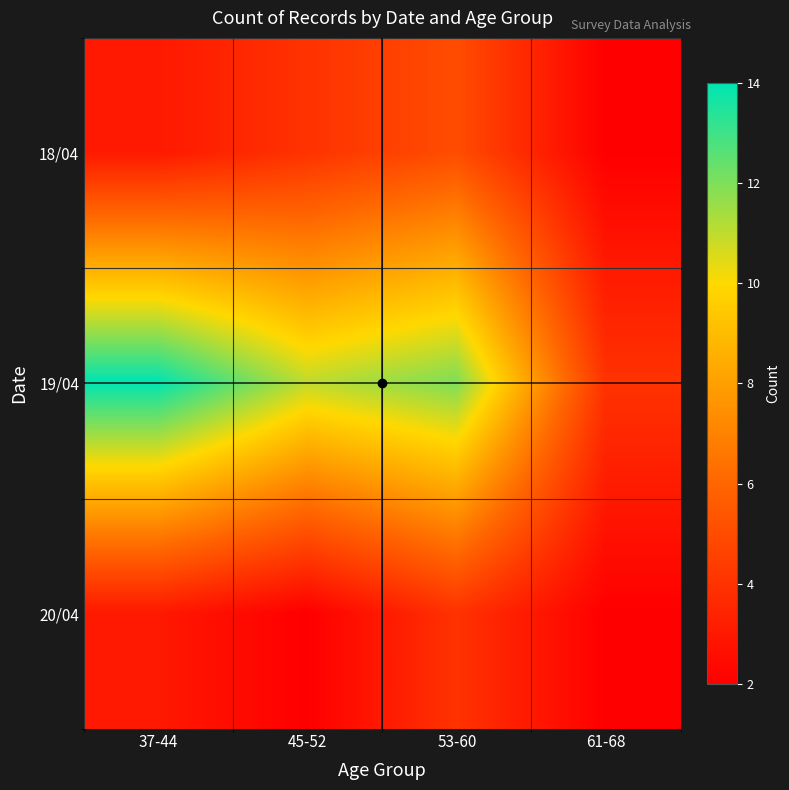

Reading left to right, list all the values displayed in this chart.

18/04: 37-44=3	45-52=4	53-60=5	61-68=2
19/04: 37-44=14	45-52=11	53-60=12	61-68=4
20/04: 37-44=3	45-52=2	53-60=4	61-68=2